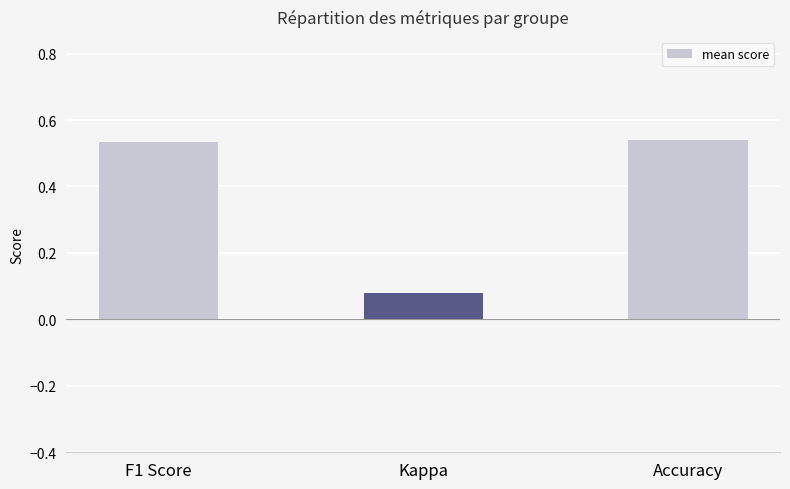

What is the sum of all values?

1.2